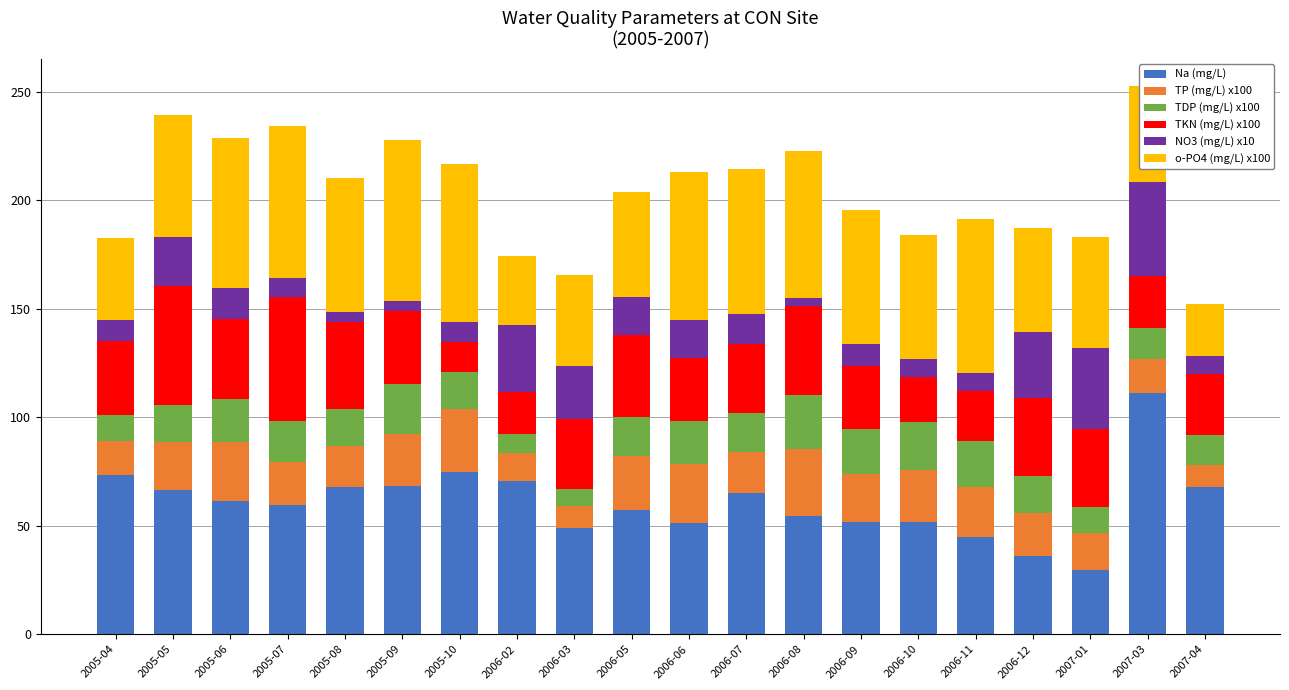

The value of Na (mg/L) at 2005-05 is 26.3. True or false?

False